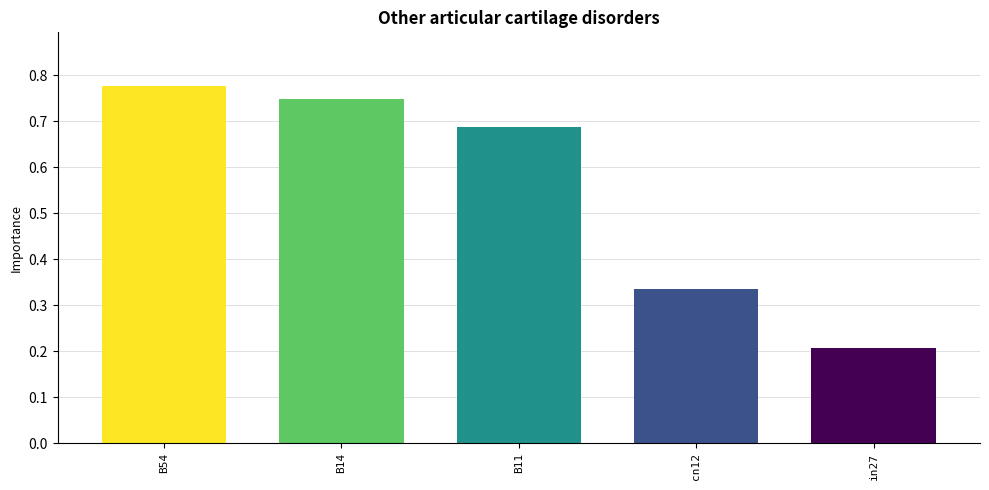

What is the difference between the values at B11 and B14?

0.1